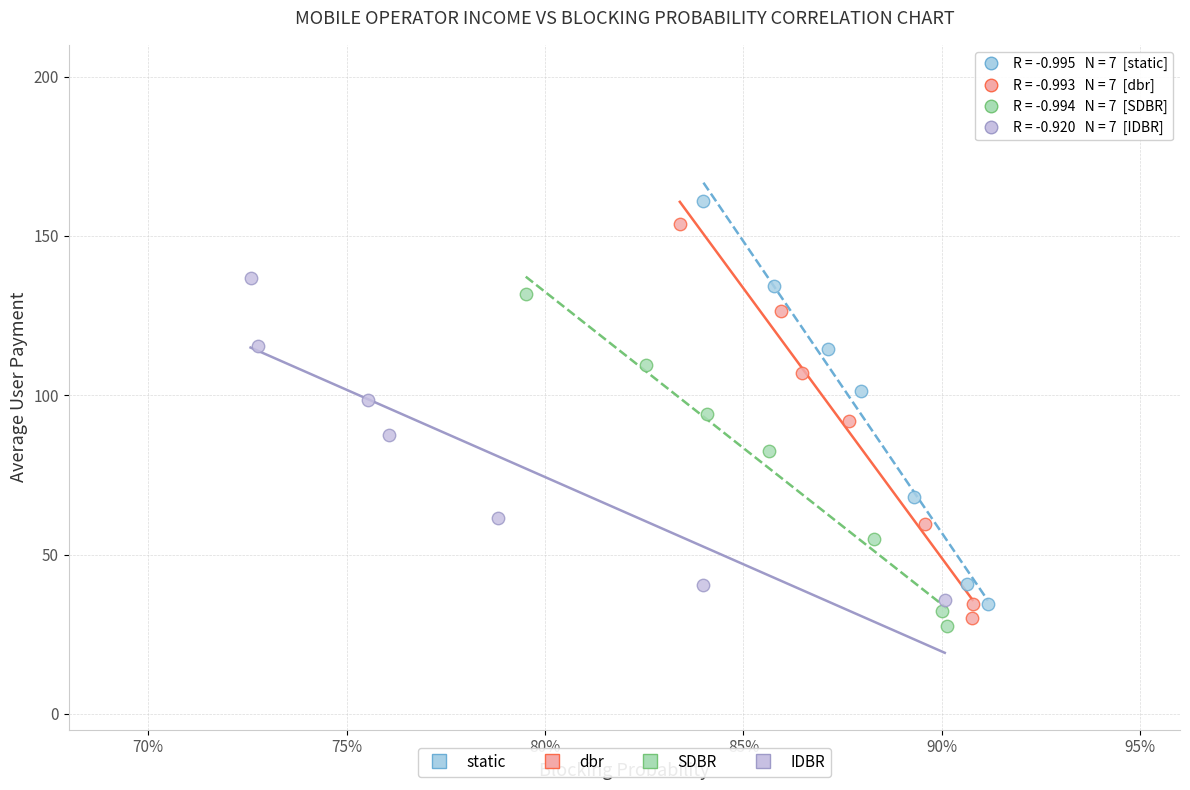

Which series has the largest Y range (max minus min)?

static